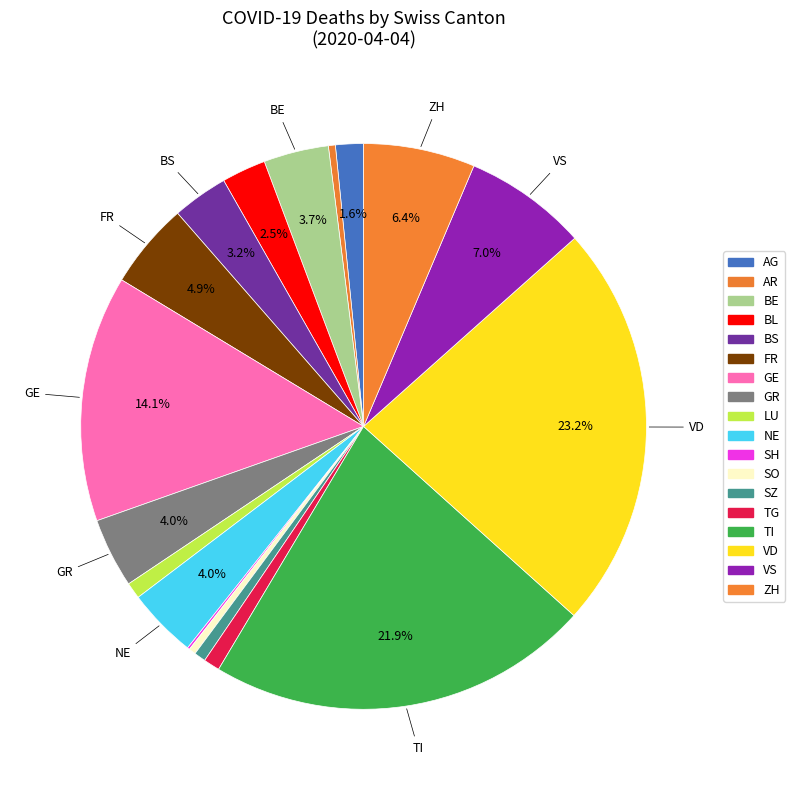

Does any single category account for the majority?

No